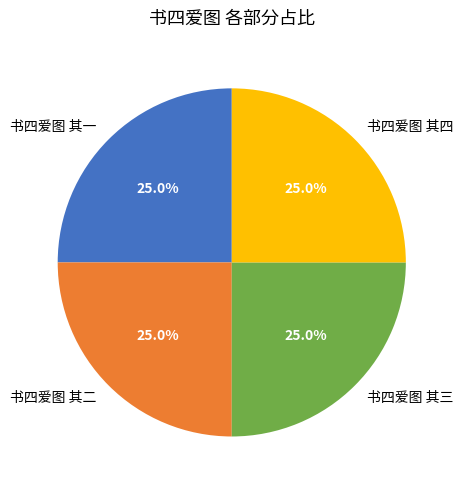

Is it true that 书四爱图 其一 is 11% of the pie?

False